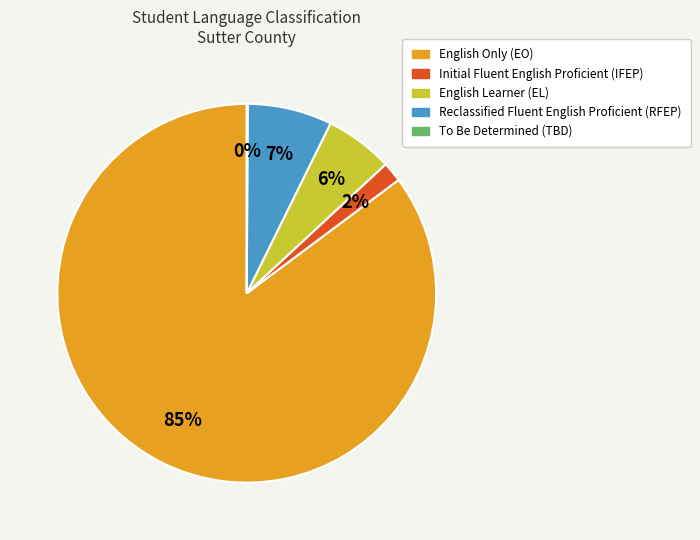

The English Only (EO) slice represents 75% of the pie. True or false?

False